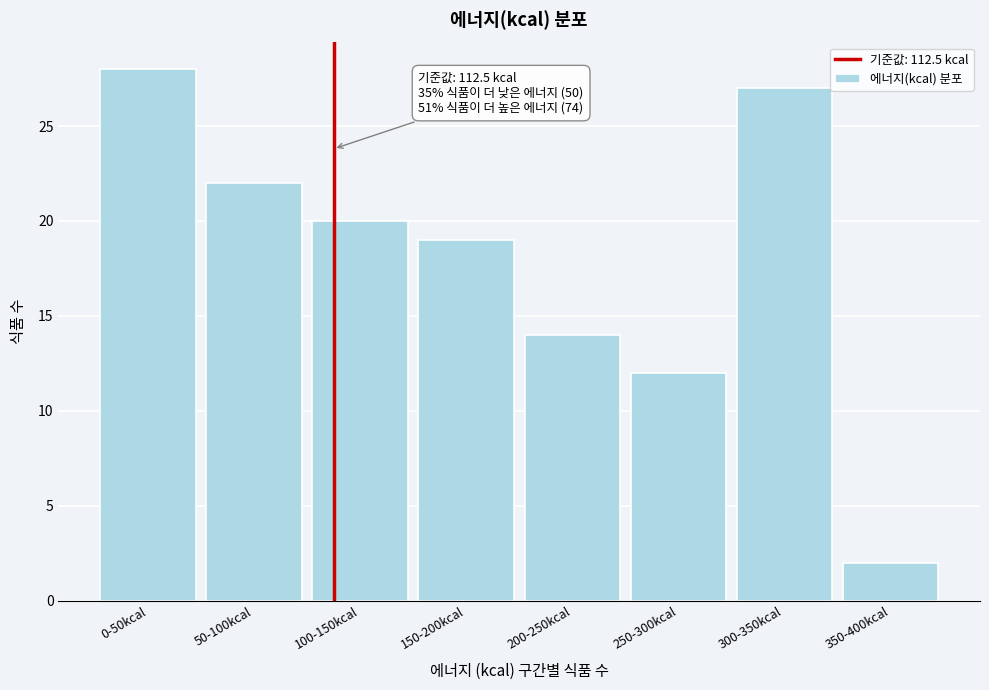

Reading right to left, list all the values displayed in this chart.

350-400kcal=2	300-350kcal=27	250-300kcal=12	200-250kcal=14	150-200kcal=19	100-150kcal=20	50-100kcal=22	0-50kcal=28